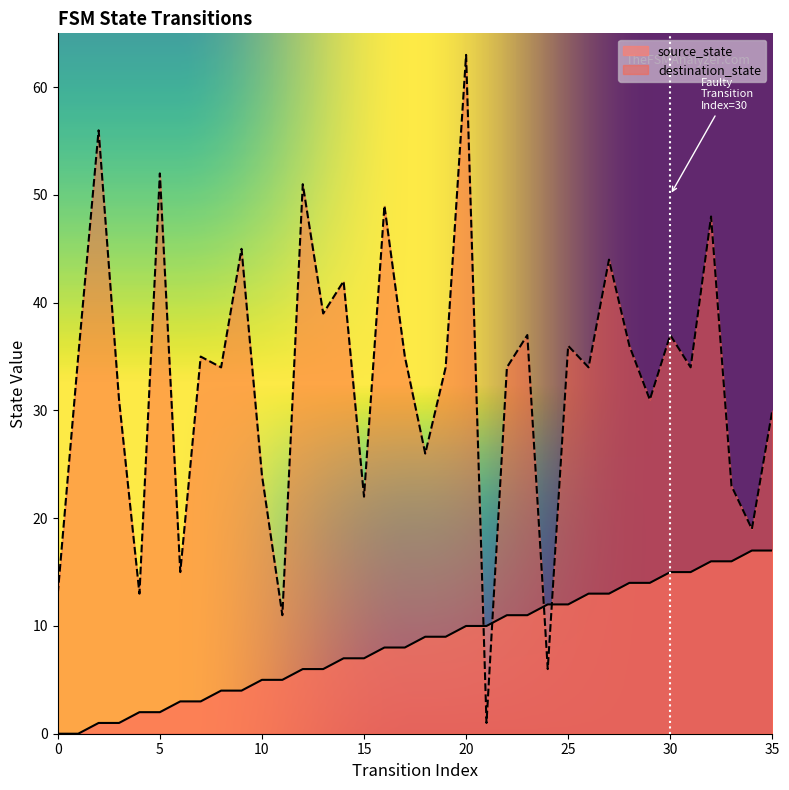

The destination_state series shows 51 at 12. True or false?

True